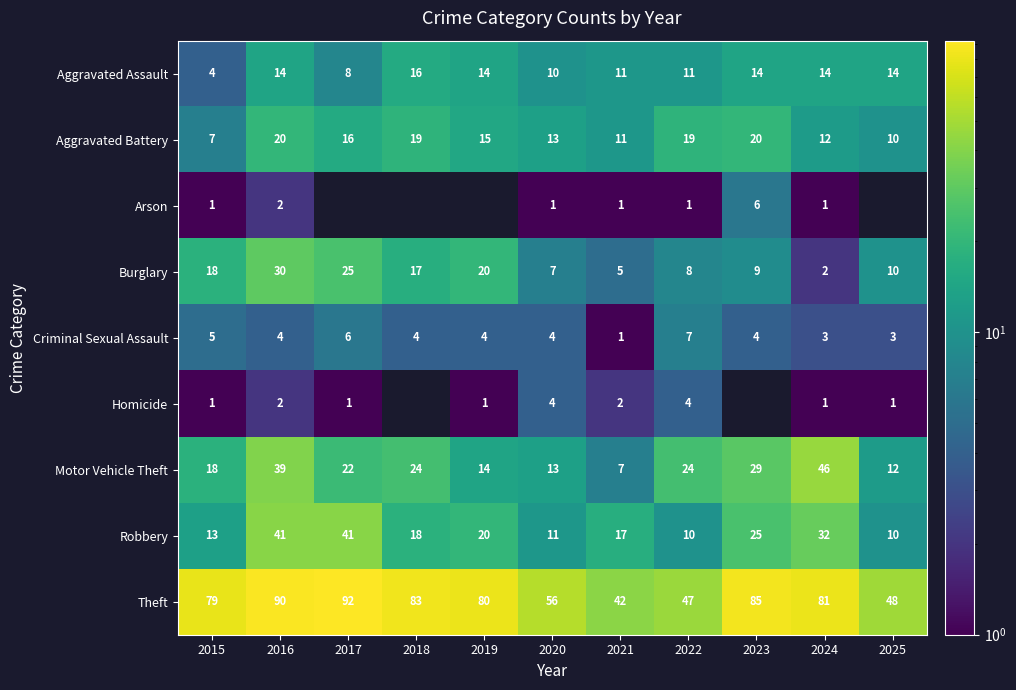

Is it true that Motor Vehicle Theft equals 17.4 at 2025?

False